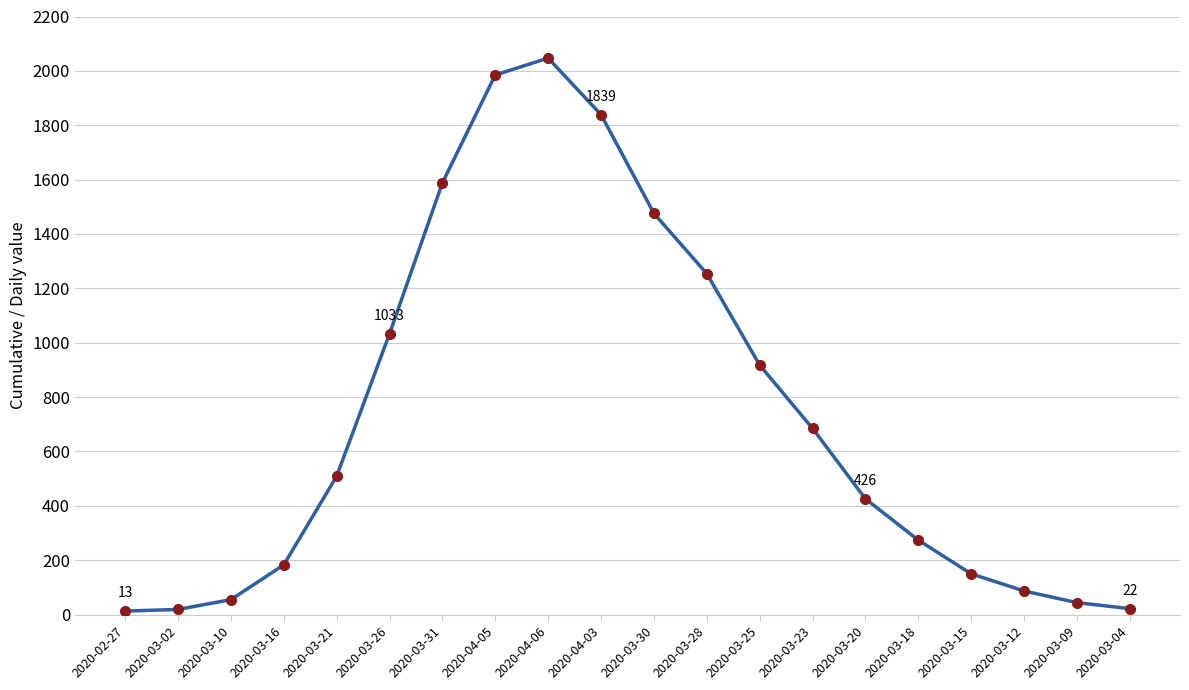

Approximately how many times larger is the value at 2020-03-20 compared to 2020-03-02?

22.4